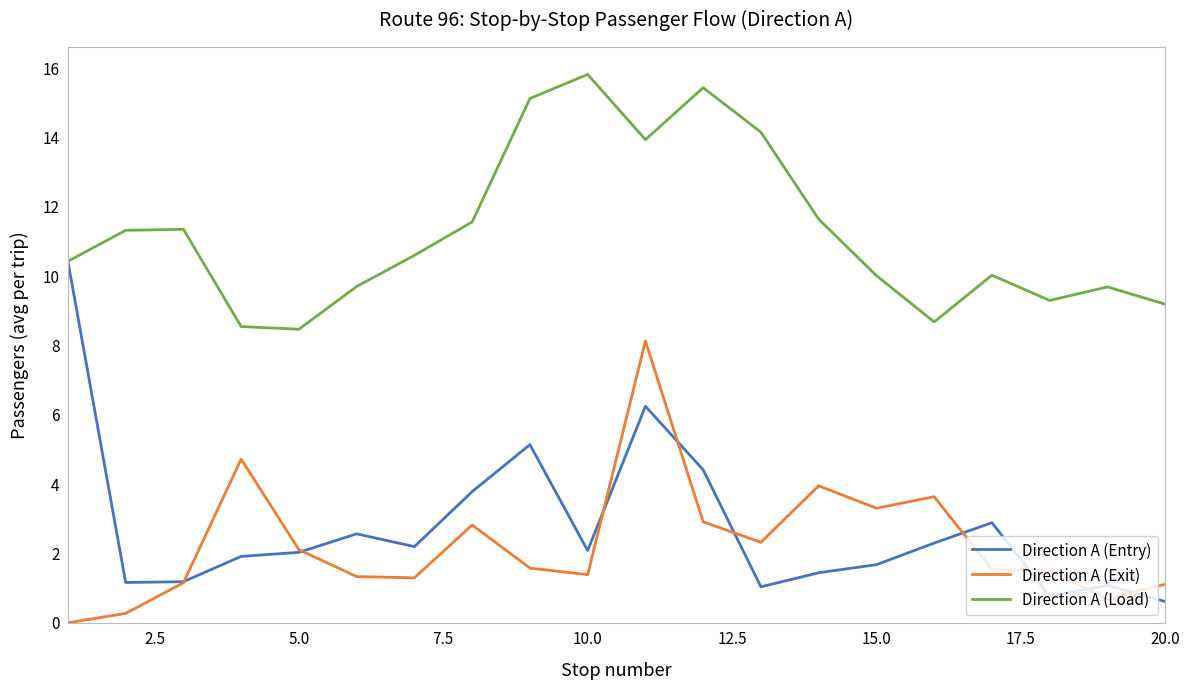

Is this an area chart (filled region under the line)?

No